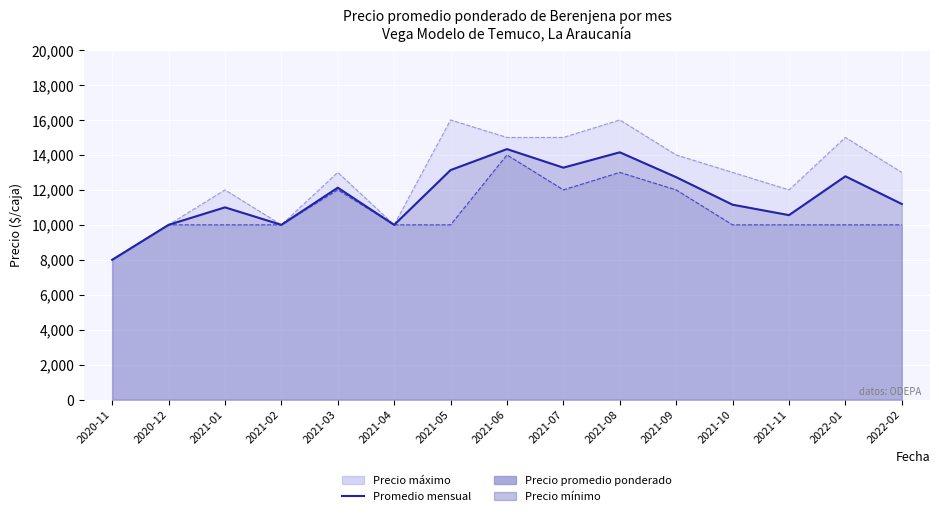

How many interior local valleys (lower than both neighbors) does the data have?

4